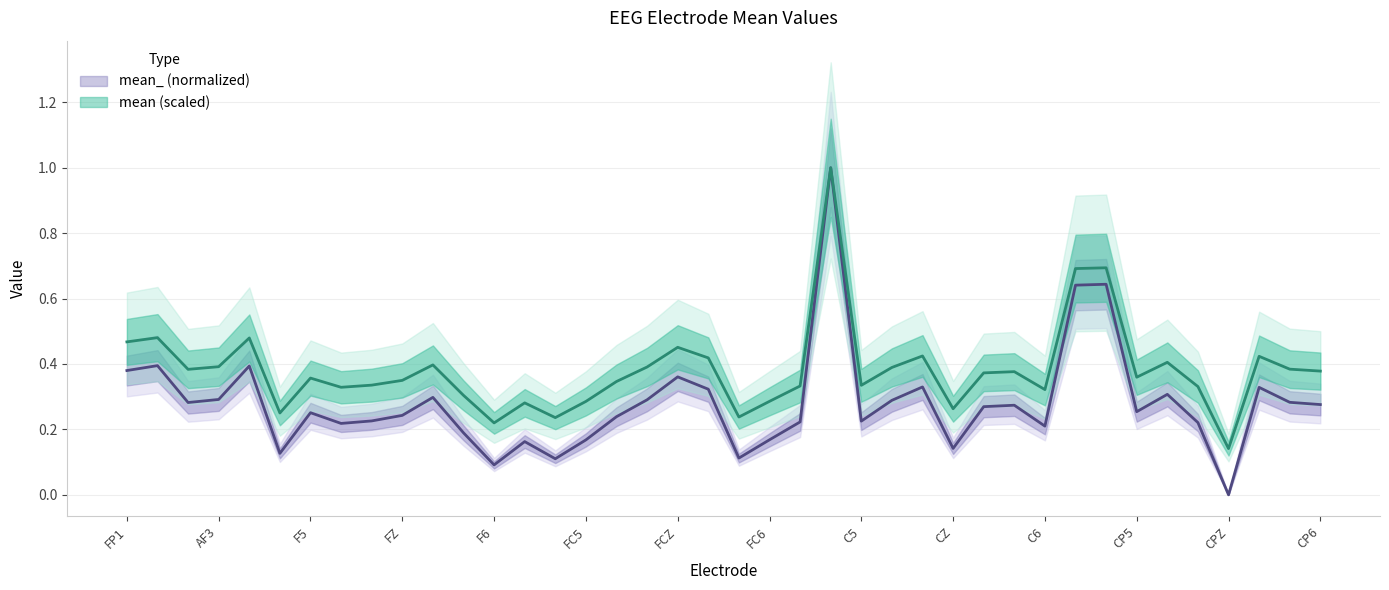

Rank the series by their average value, from lowest to highest.

mean_, mean